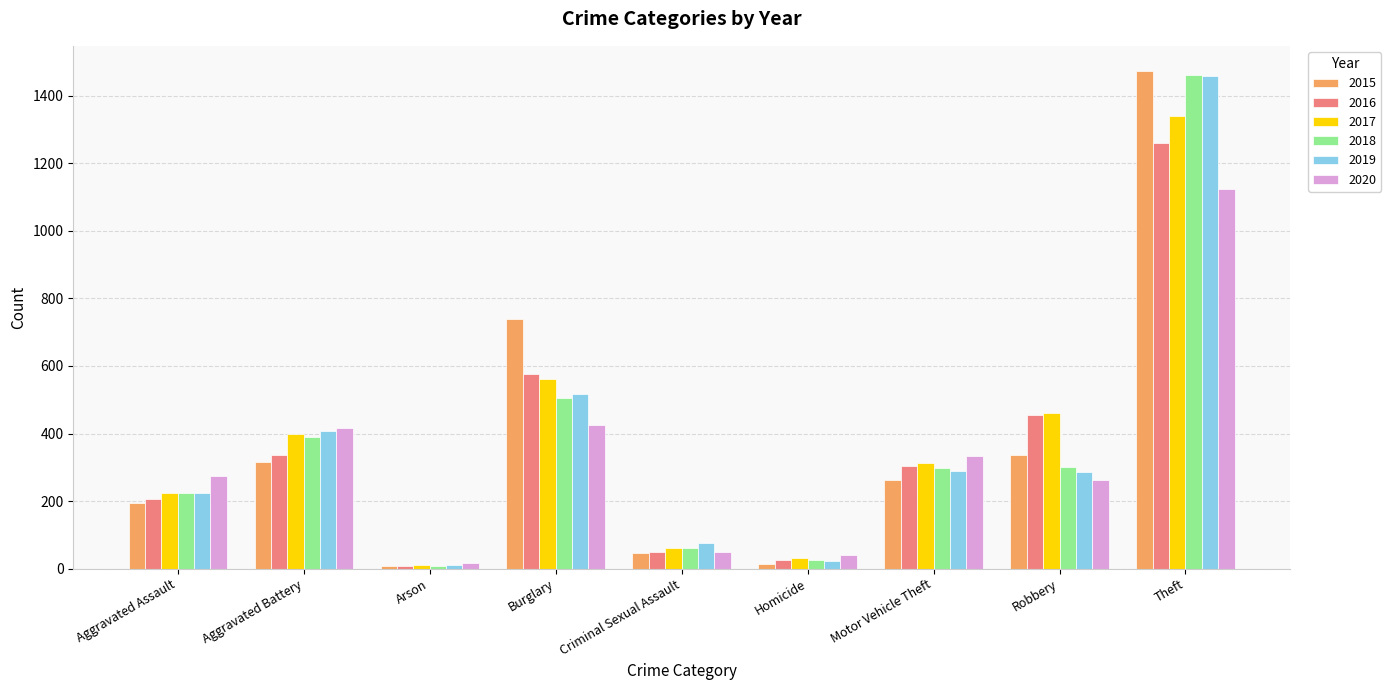

Does the chart contain stacked bars?

No